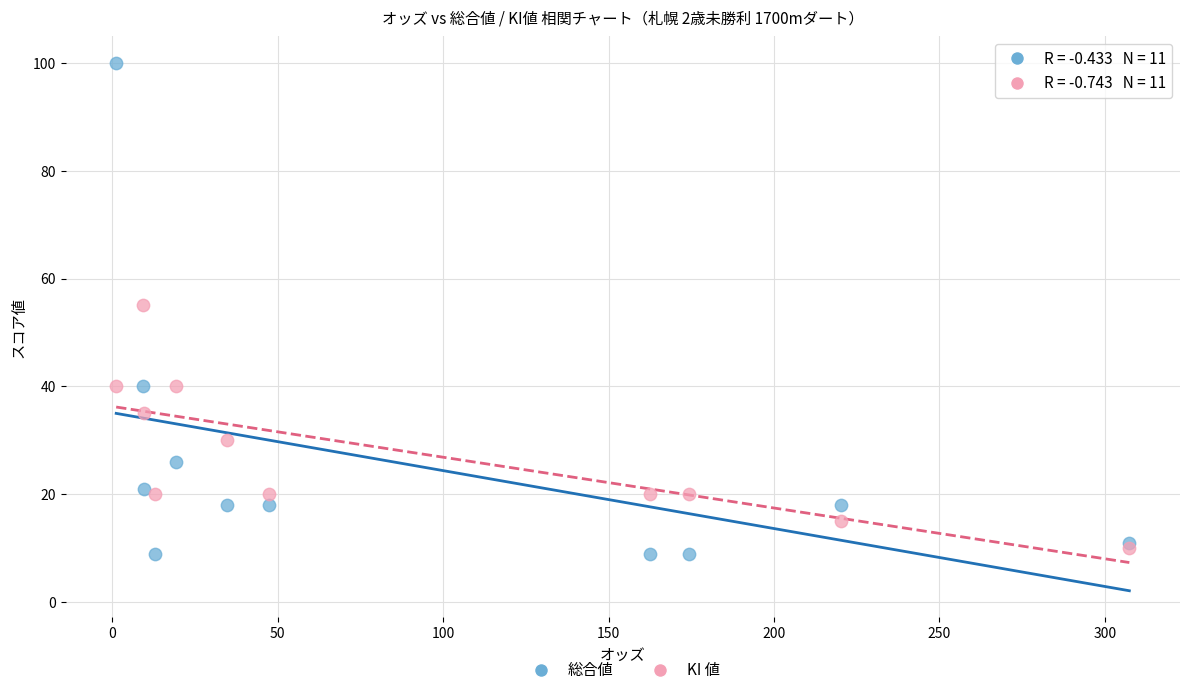

What are all the series names shown in the legend?

総合値, KI 値